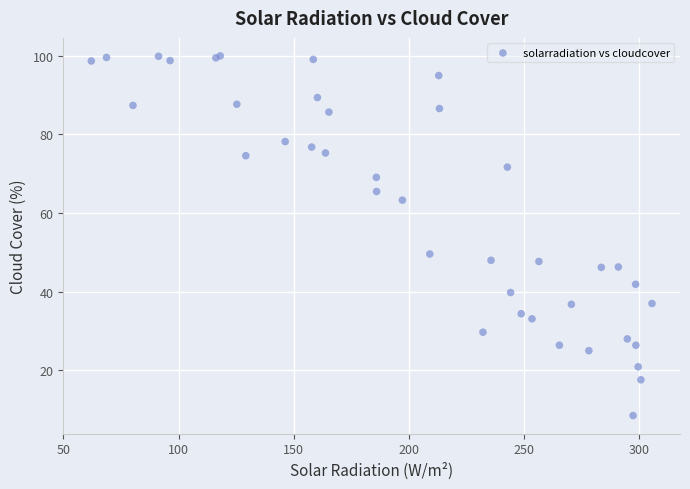

What Y value in the scatter plot is closest to 54?

49.6